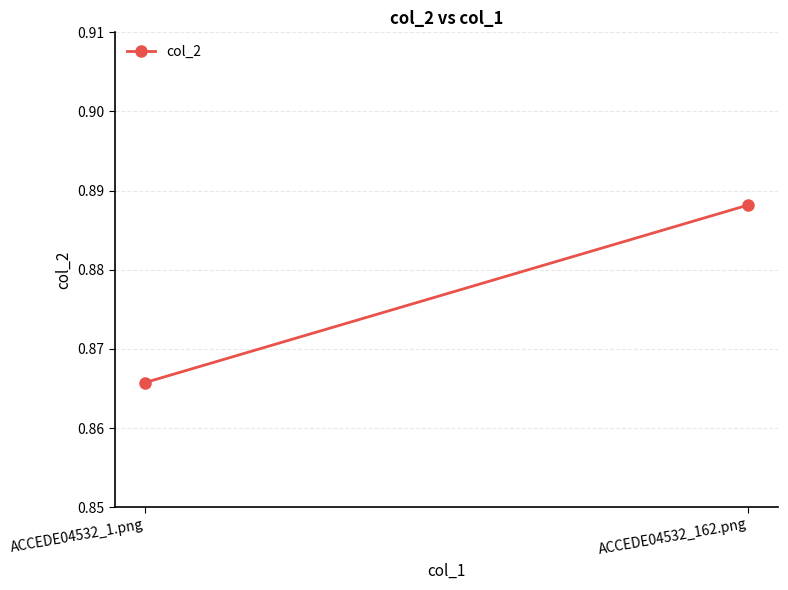

The chart shows a value of 0.9 at ACCEDE04532_162.png. True or false?

True